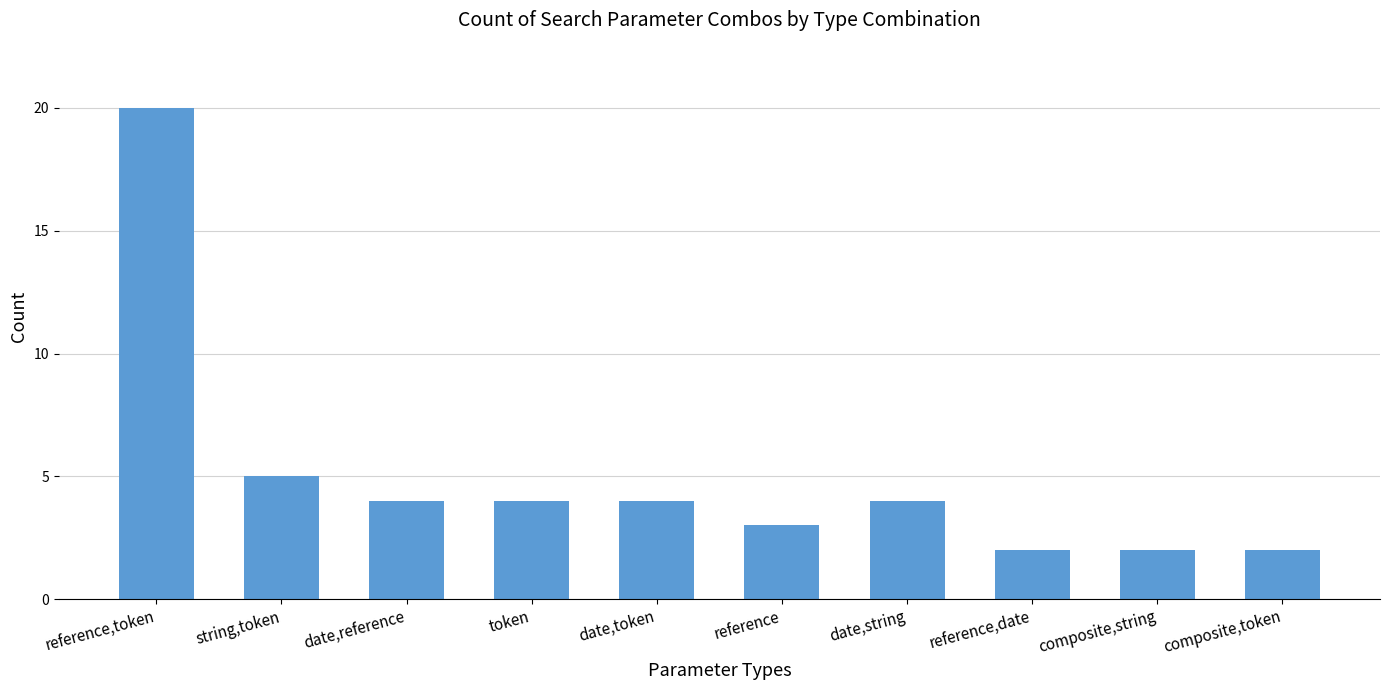

What is the average value?

5